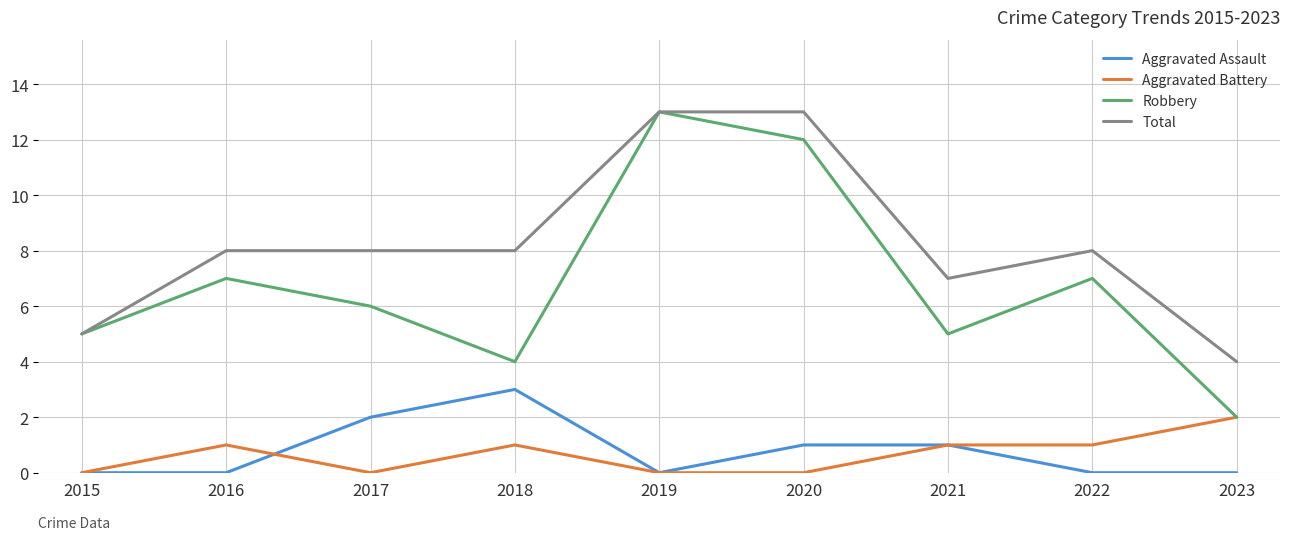

At 2020, list the series in order from largest to smallest.

Total, Robbery, Aggravated Assault, Aggravated Battery